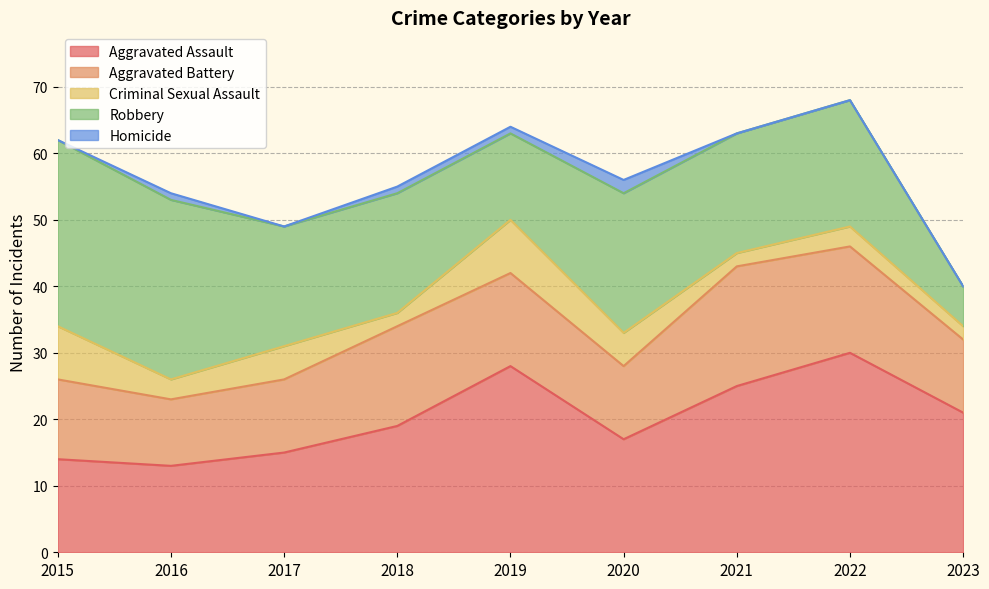

Between 2016 and 2023, which series saw the biggest shift?

Robbery